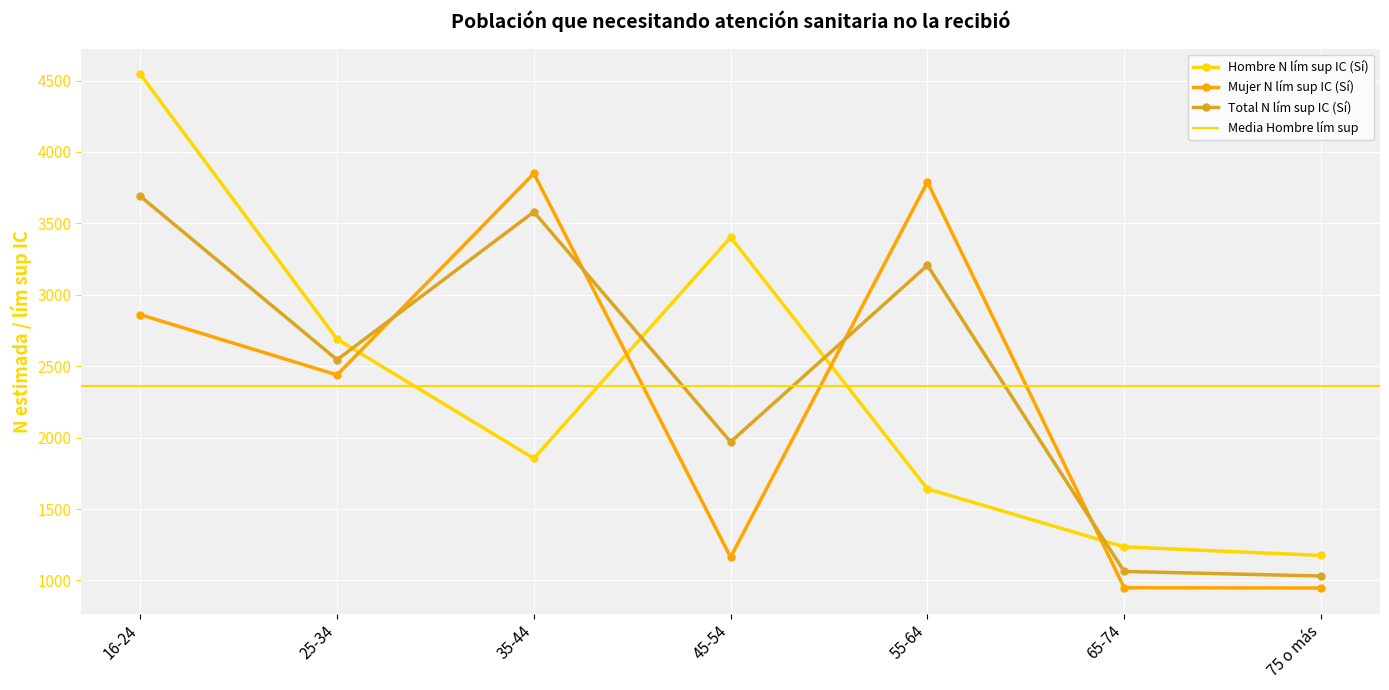

Is it true that Hombre N lím sup IC (Sí) equals 1641 at 55-64?

True